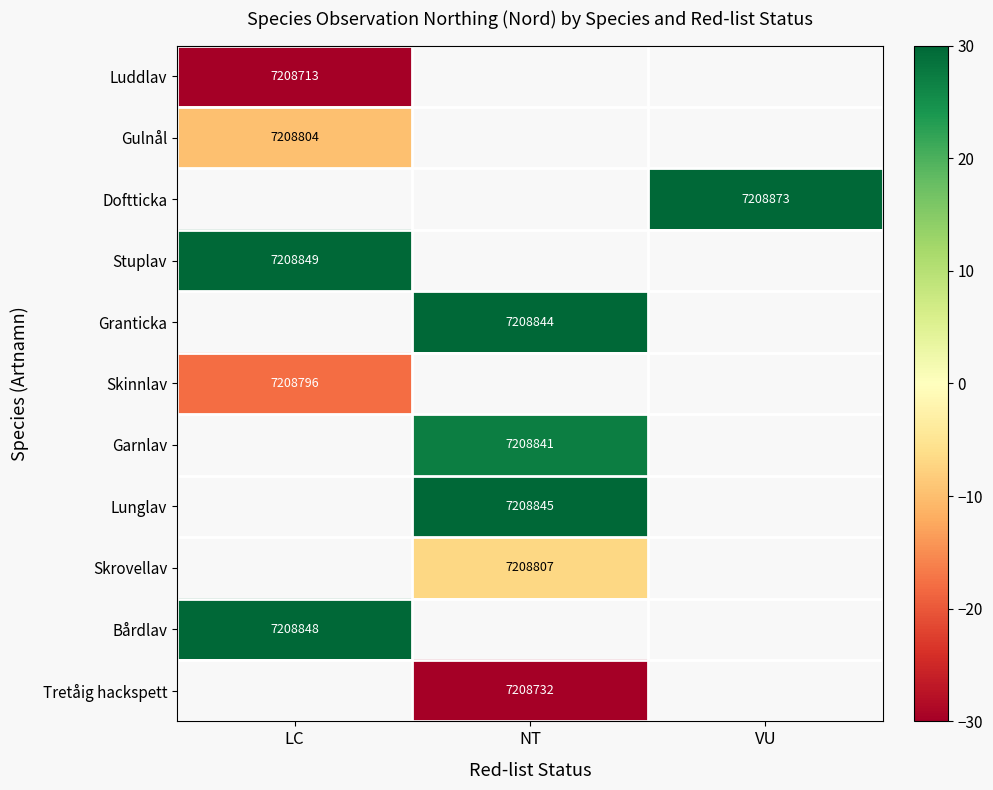

How many positive values does the Doftticka series have?

1